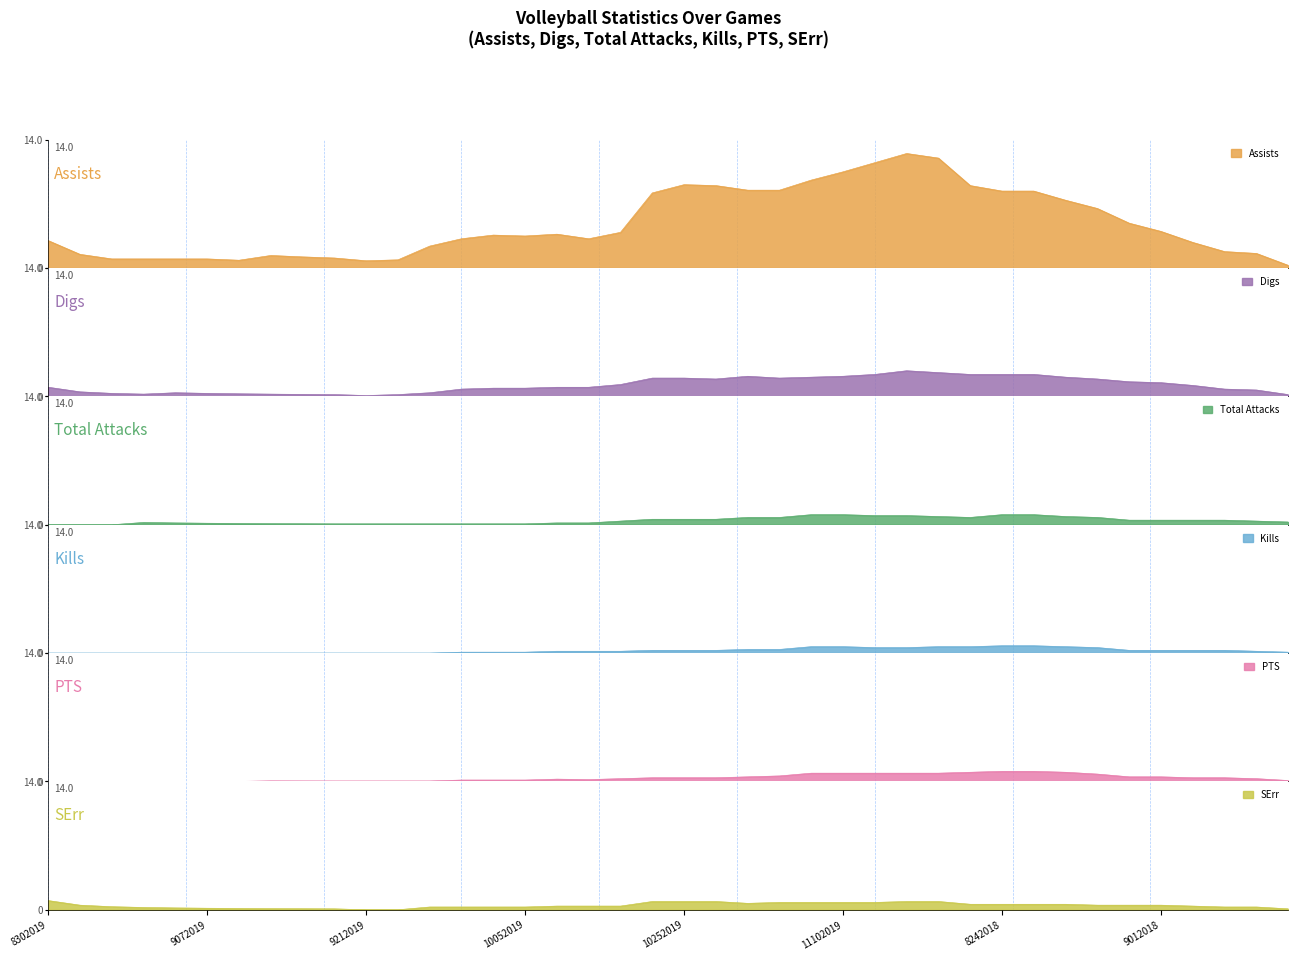

What is the maximum value for Assists?

12.5